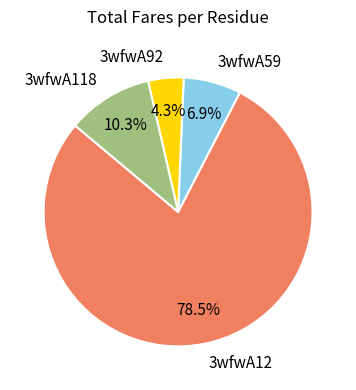

Which category has the biggest portion of the pie?

3wfwA12